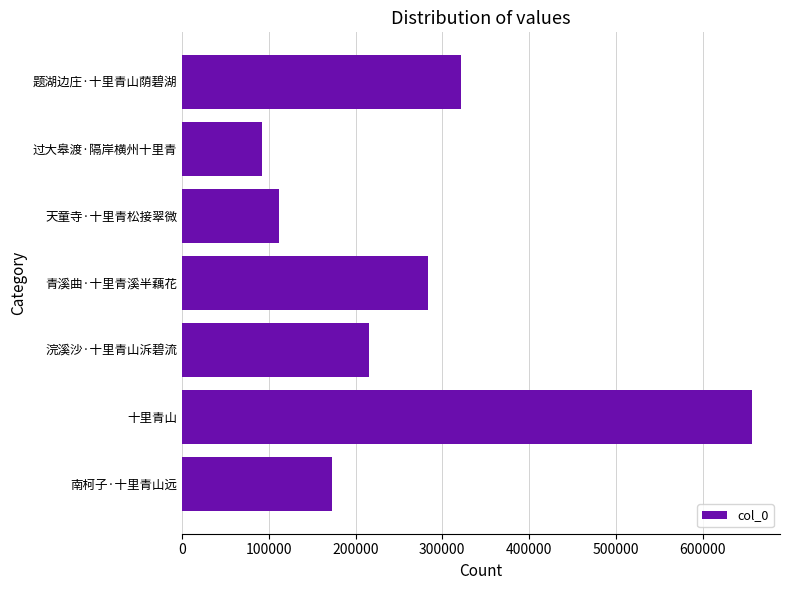

Reading bottom to top, what are all the values shown in this chart?

南柯子·十里青山远=172721	十里青山=656253	浣溪沙·十里青山泝碧流=215090	青溪曲·十里青溪半藕花=283703	天童寺·十里青松接翠微=111442	过大皋渡·隔岸横州十里青=92291	题湖边庄·十里青山荫碧湖=321312